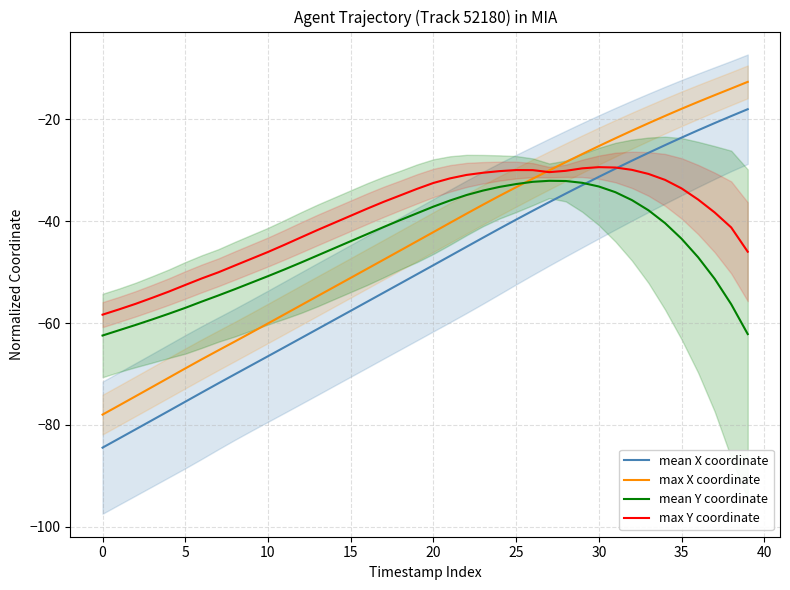

What are all the series names shown in the legend?

mean X coordinate, max X coordinate, mean Y coordinate, max Y coordinate